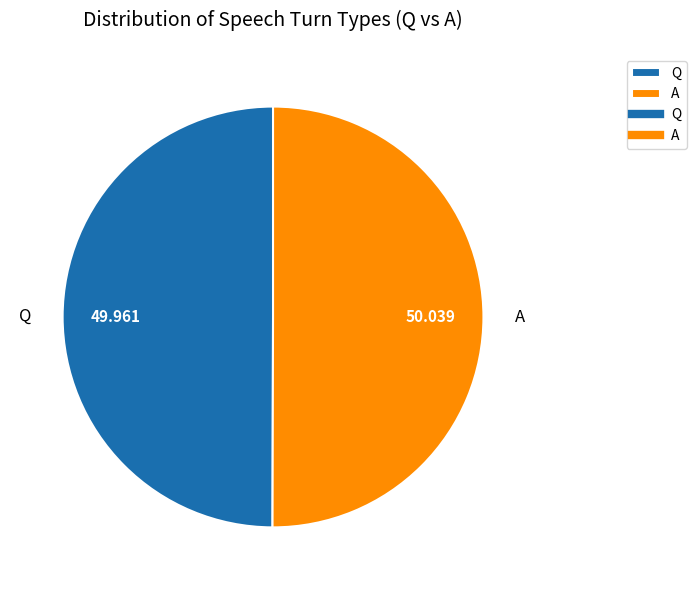

How many slices are in this pie chart?

2